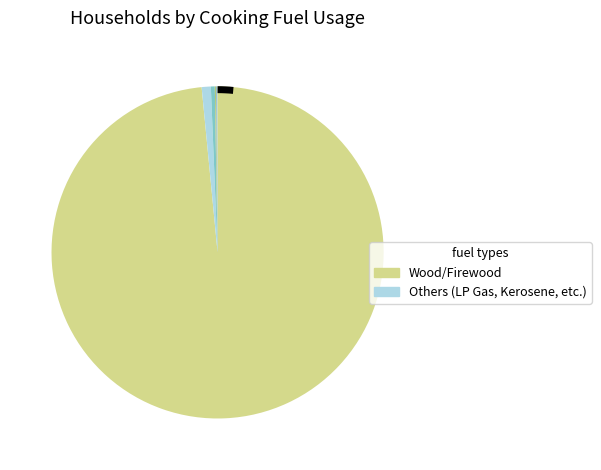

How many segments does this pie chart have?

7